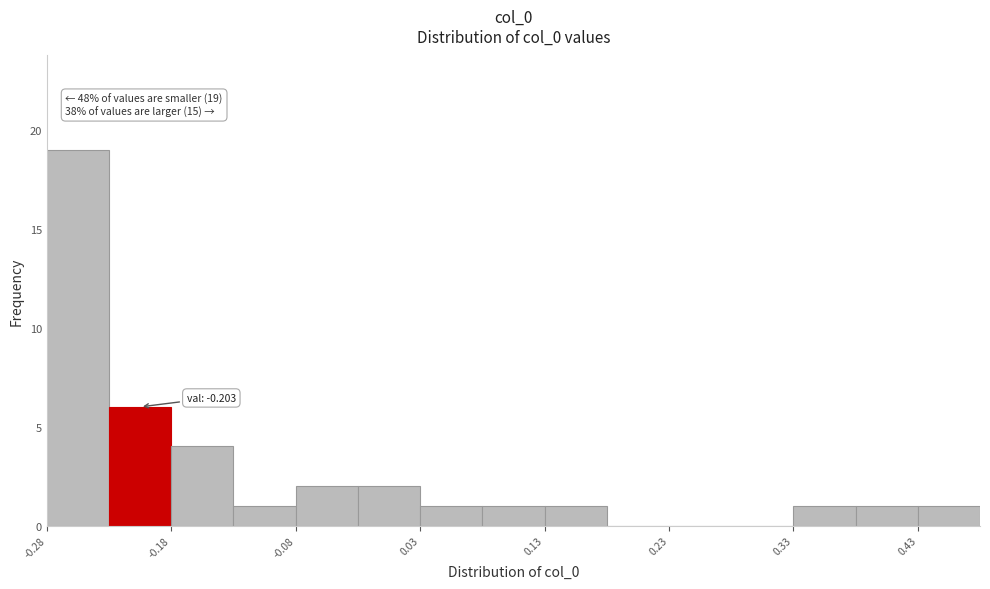

Read against the x-axis, roughly where is the centre of the tallest bar?

-0.26